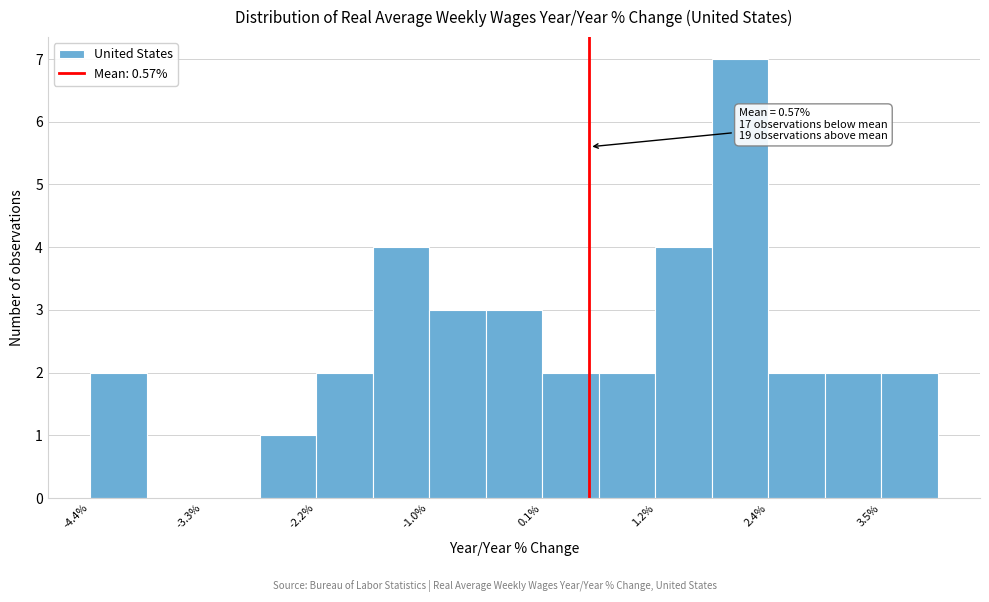

Around what value on the x-axis is the tallest bar? Give the approximate position of its centre, as read against the axis.

2.0